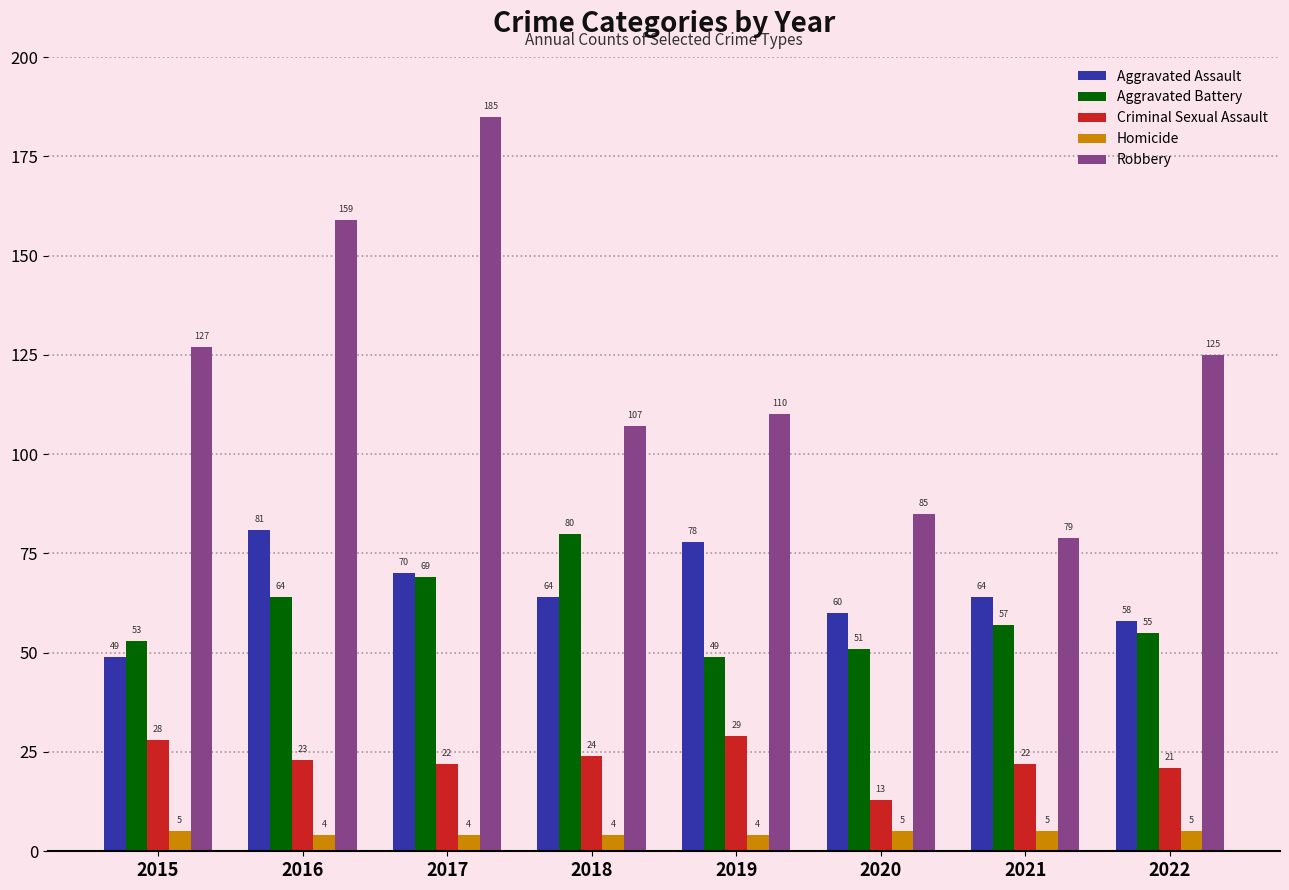

What is the average value of the Criminal Sexual Assault series?

23